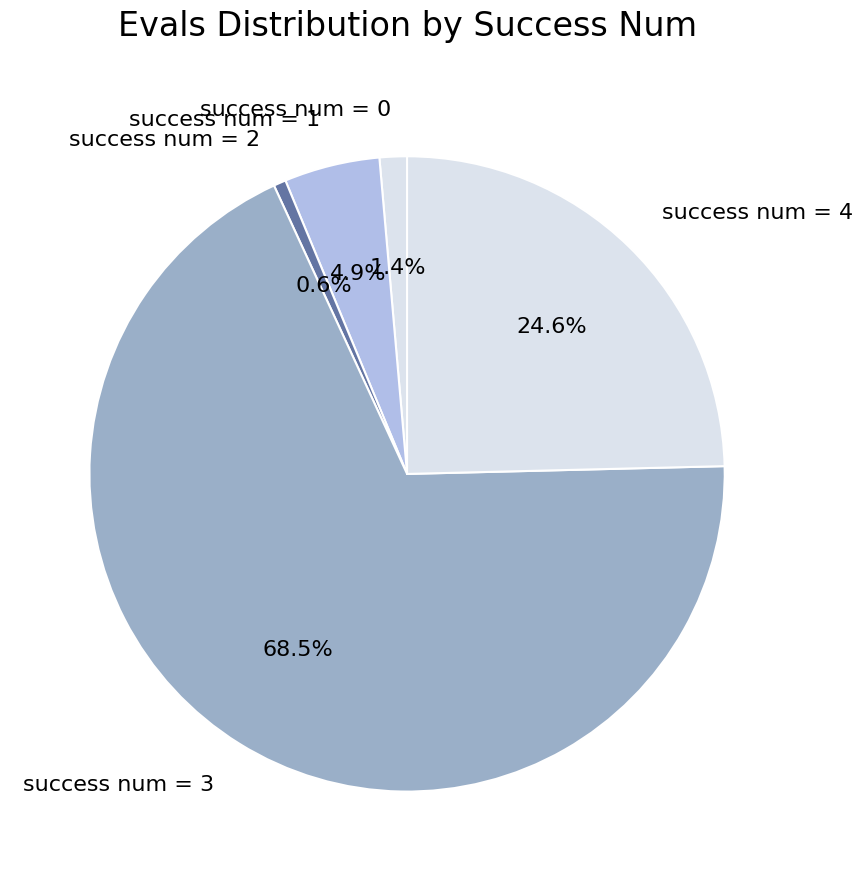

Combined, do success num = 2 and success num = 4 account for over 50%?

No